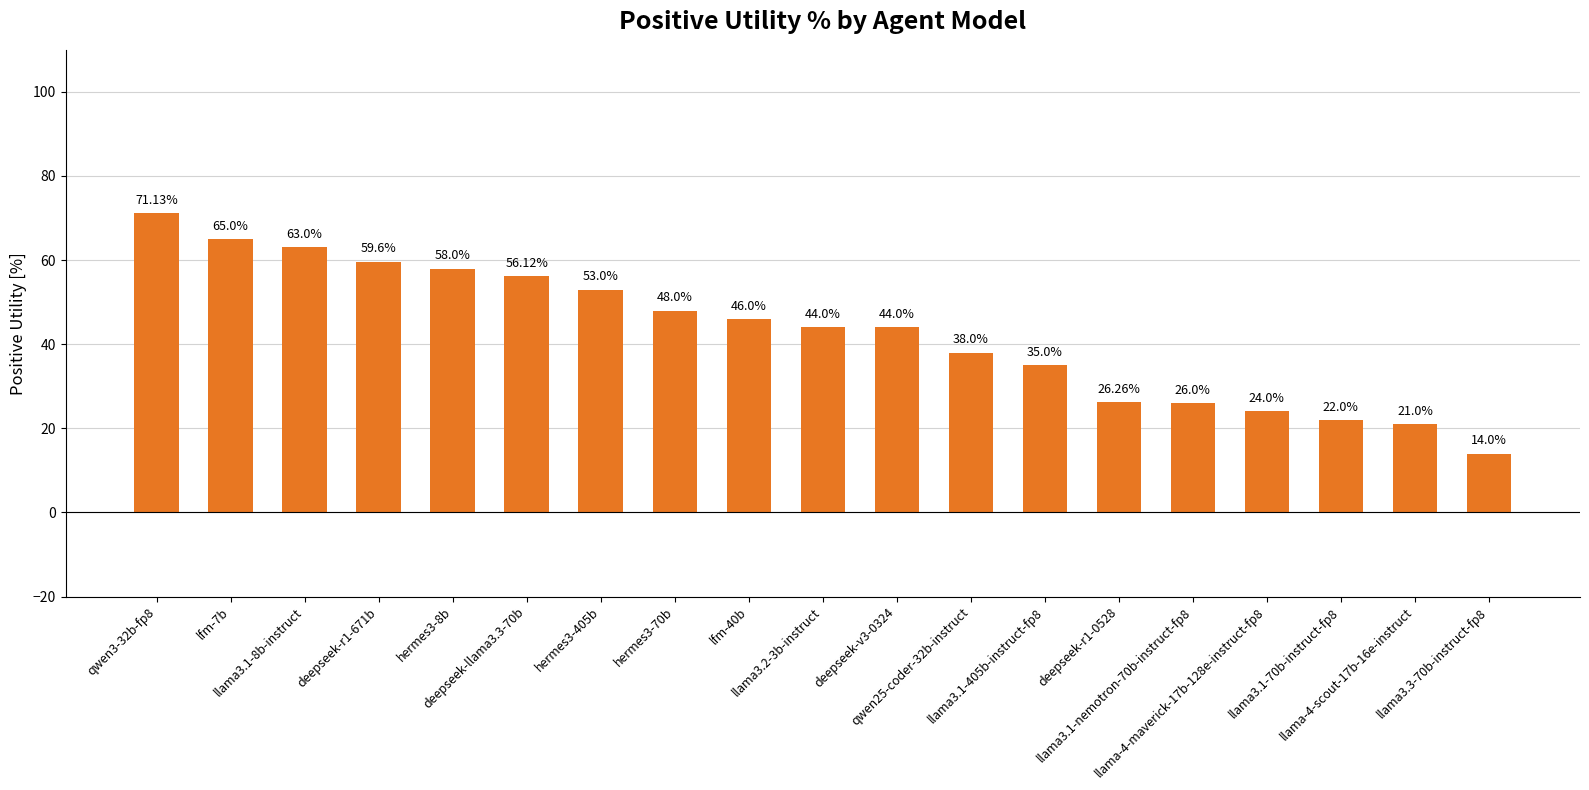

Which category has the lowest value across all series?

llama3.3-70b-instruct-fp8